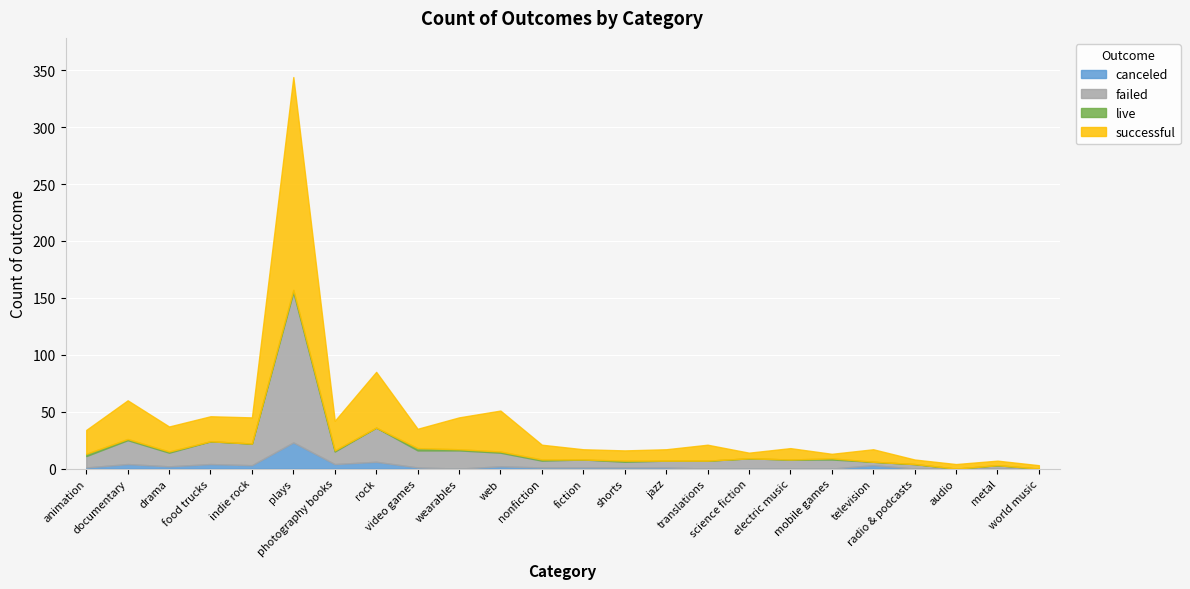

At which category is the sum across all series the highest?

plays